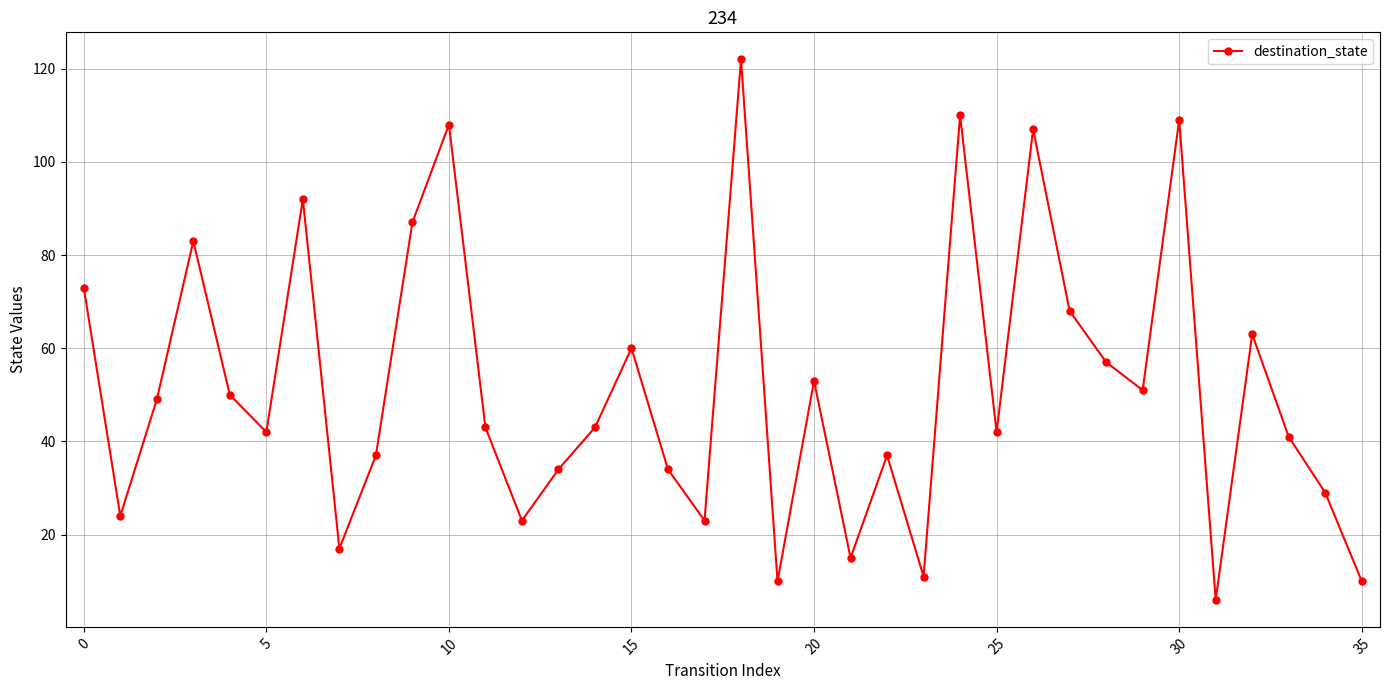

What is the minimum value shown in the chart?

6